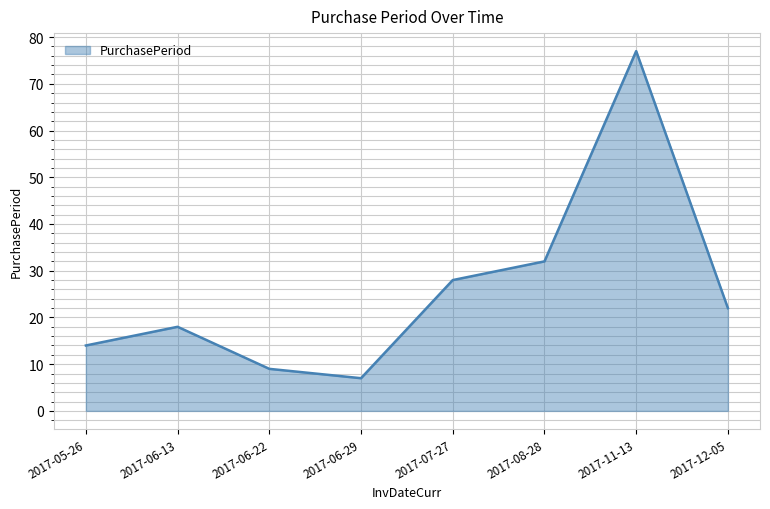

Reading left to right, list all the values displayed in this chart.

14	18	9	7	28	32	77	22